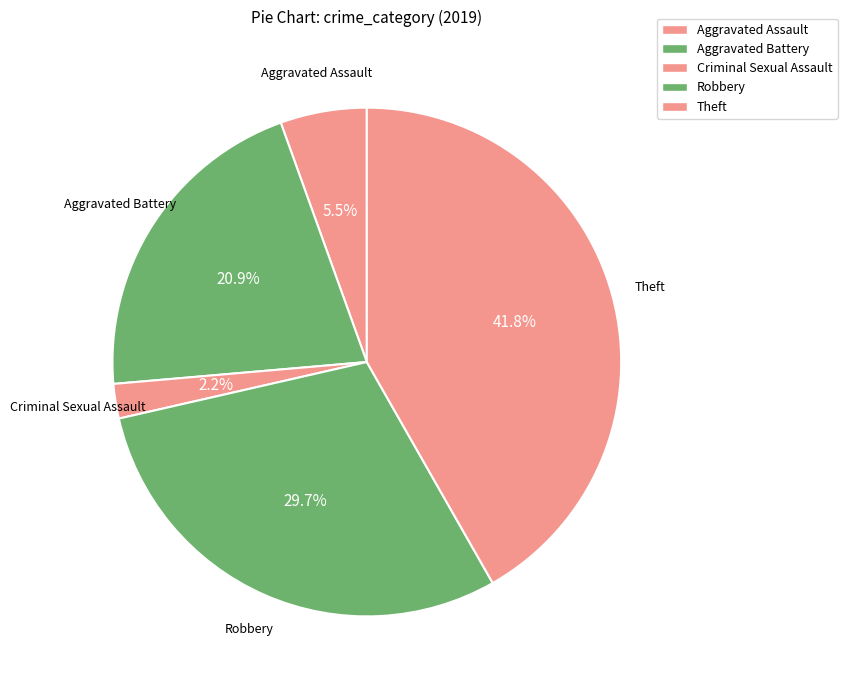

True or false: Robbery accounts for 16% of the total.

False